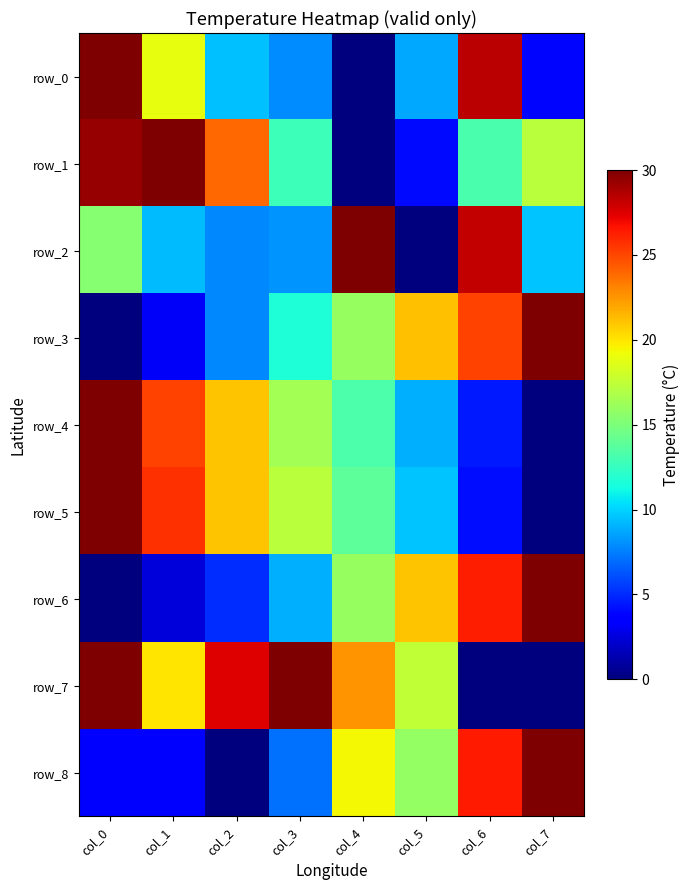

Reading left to right, list all the values displayed in this chart.

row_0: 30.0	18.9	9.5	7.9	0.0	8.7	28.4	3.9
row_1: 29.4	30.0	24.0	12.7	0.0	4.0	13.2	17.3
row_2: 15.4	9.3	7.7	8.2	30.0	0.0	28.2	9.6
row_3: 0.0	3.2	7.8	11.7	16.0	21.2	25.1	30.0
row_4: 30.0	25.1	21.0	16.5	13.3	9.0	4.5	0.0
row_5: 30.0	25.7	21.1	17.2	13.8	9.5	4.1	0.0
row_6: 0.0	2.4	5.1	9.0	16.0	21.0	26.3	30.0
row_7: 30.0	20.0	27.5	30.0	22.5	17.5	0.0	0.0
row_8: 3.5	3.5	0.0	7.1	19.4	15.9	26.5	30.0